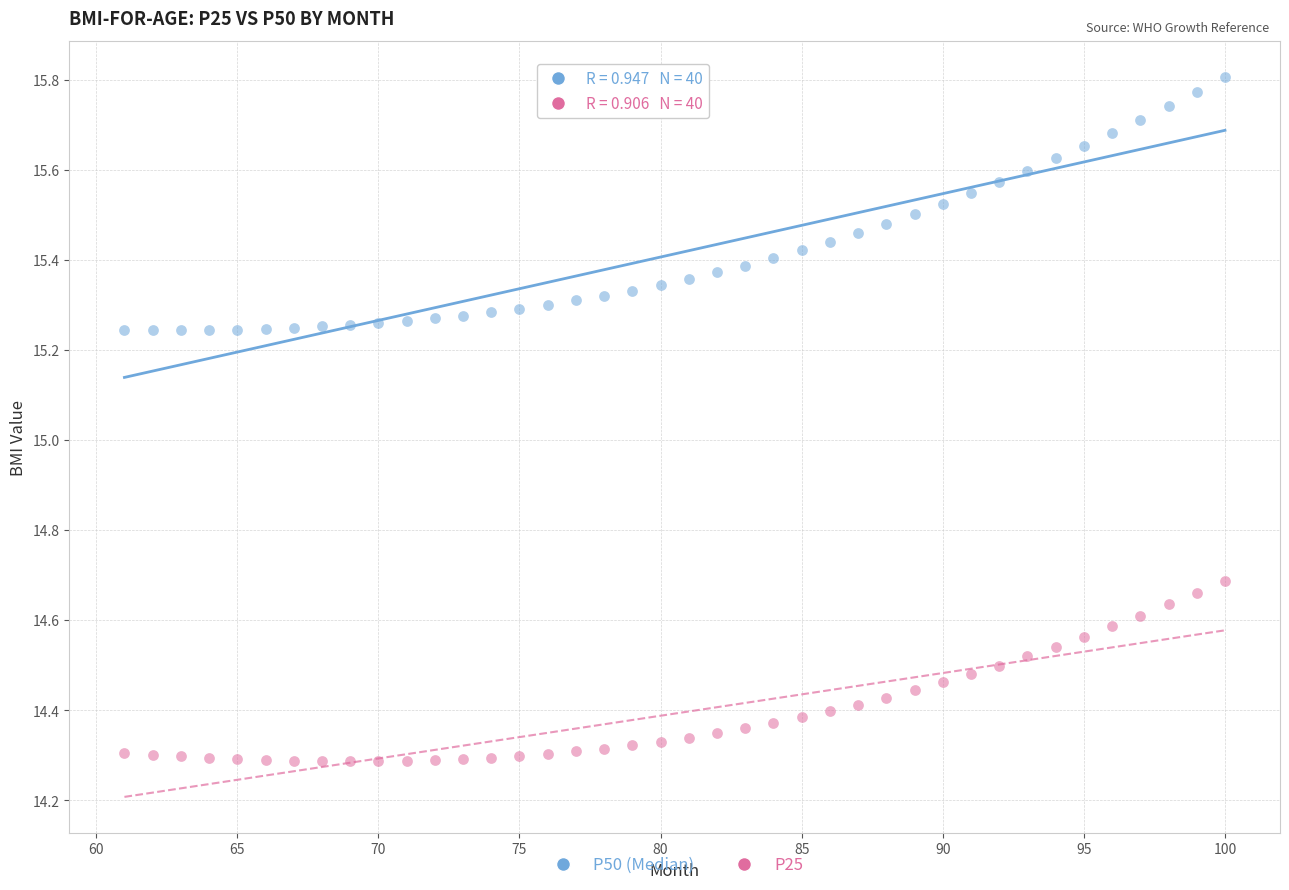

What are all the series names shown in the legend?

P50 (Median), P25